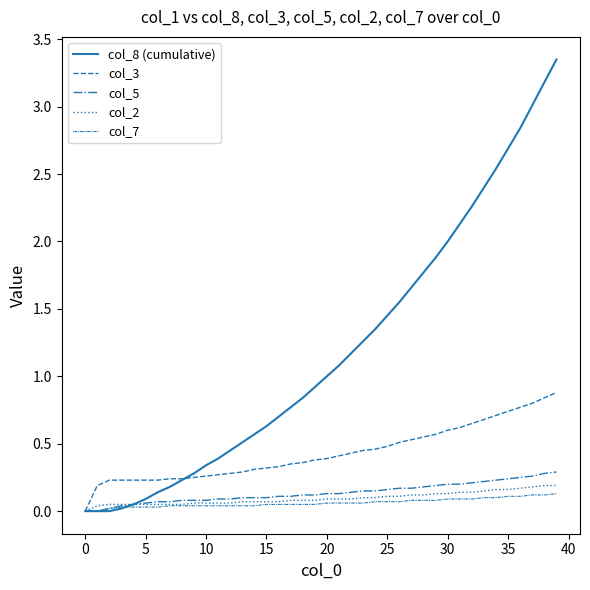

Does the chart have visible grid lines?

No